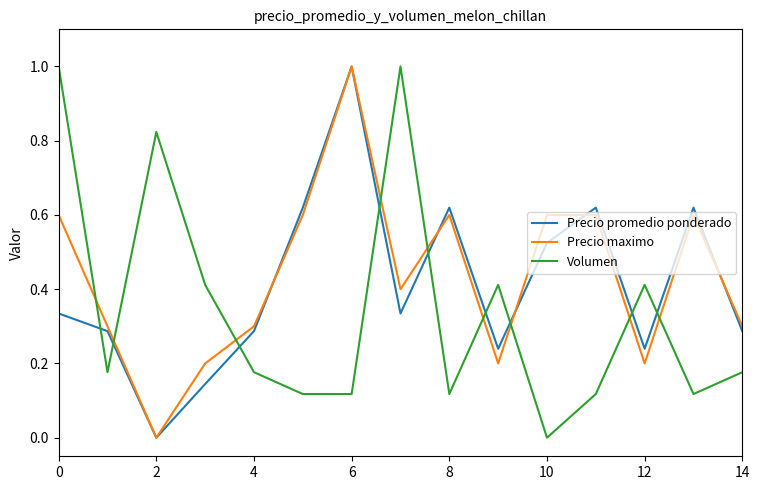

After their last crossing, which series has the higher values: Precio maximo or Volumen?

Precio maximo